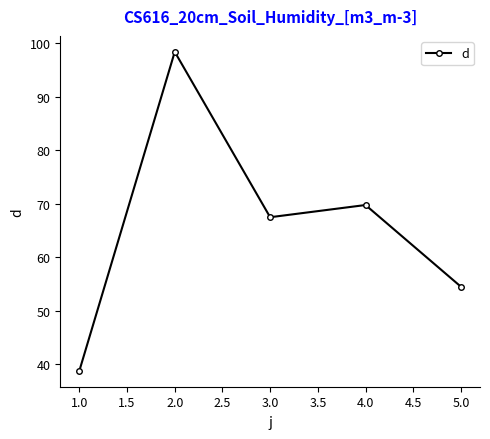

The value at 4.0 is 69.8. True or false?

True